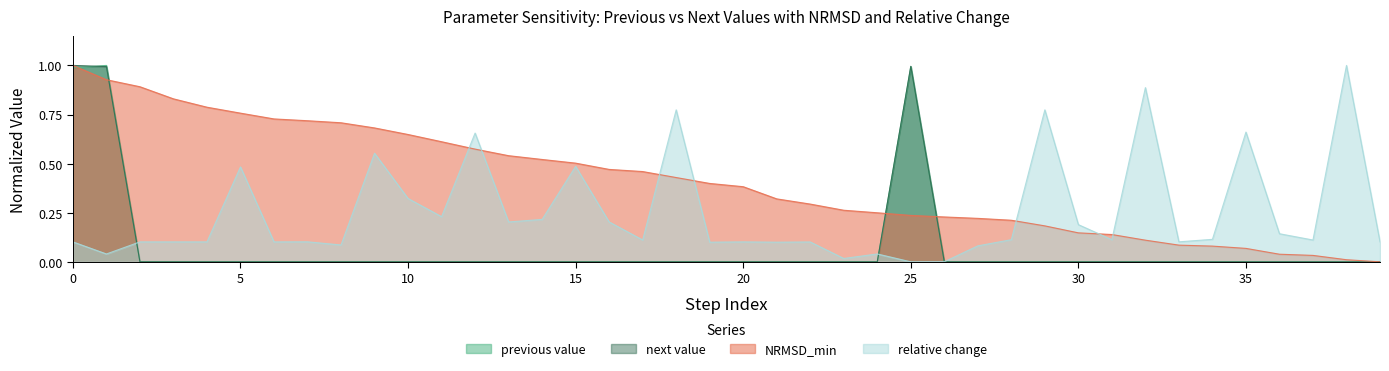

Which series ends up on top after the final intersection of previous value and relative change?

relative change